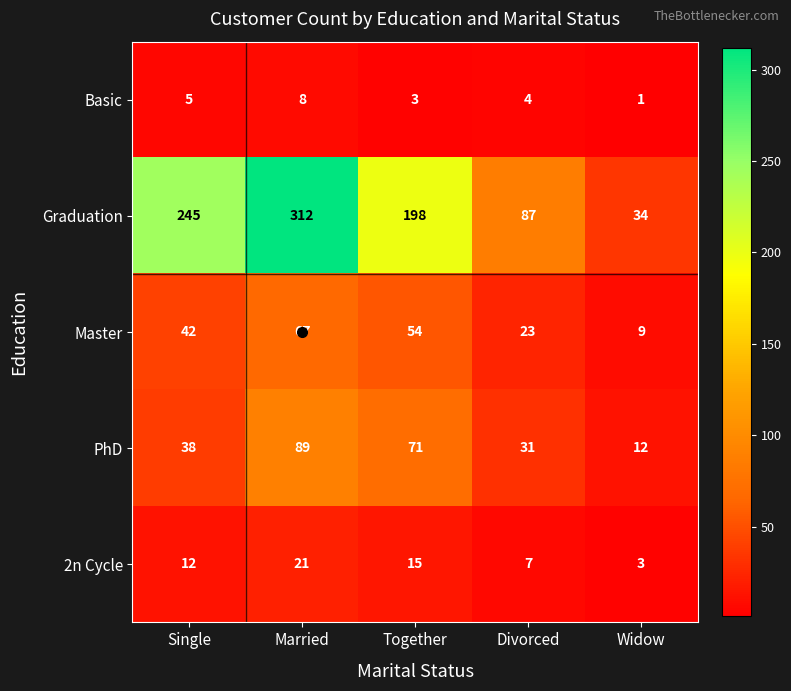

How many series are shown in this chart?

5